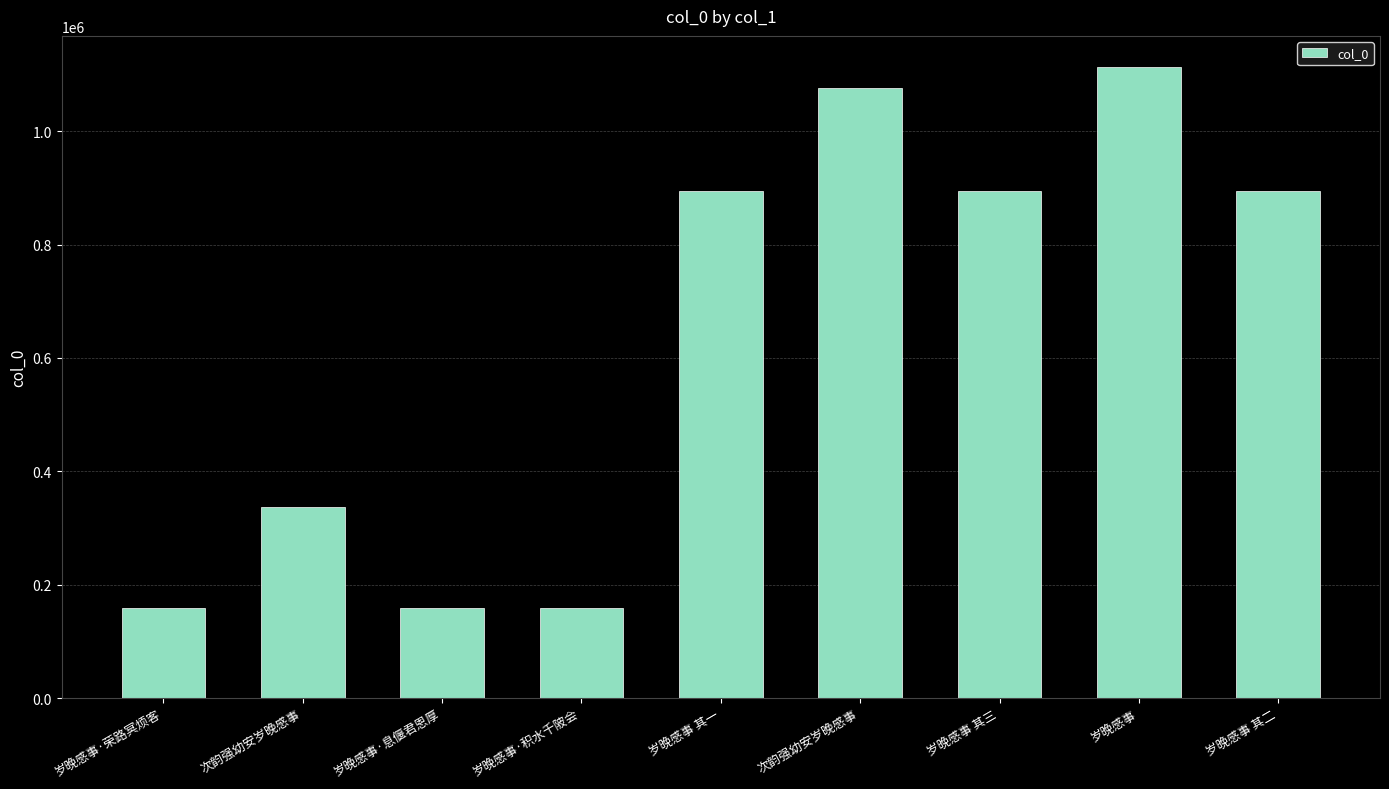

Where is the data nearest to the value 635909?

岁晚感事 其三